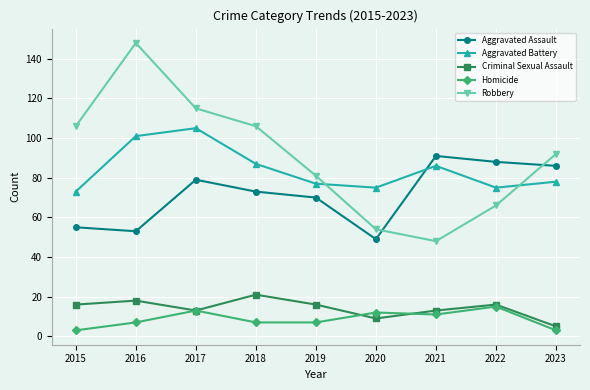

Which series has the largest total across all categories?

Robbery